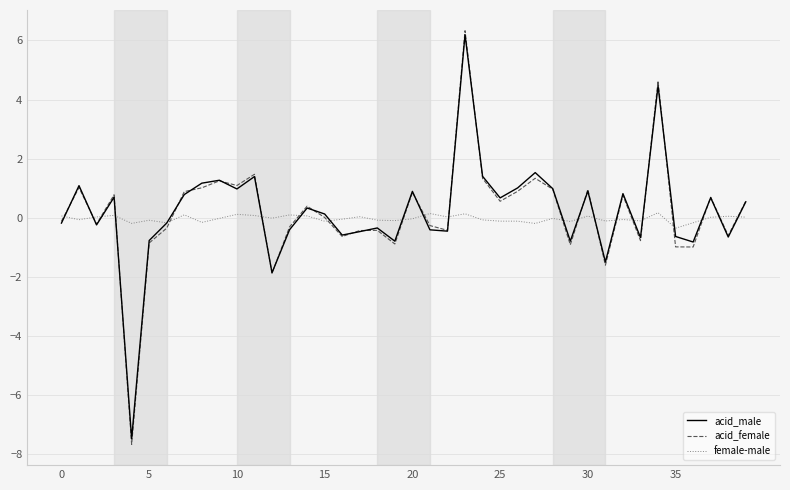

What is the greatest value displayed?

6.3